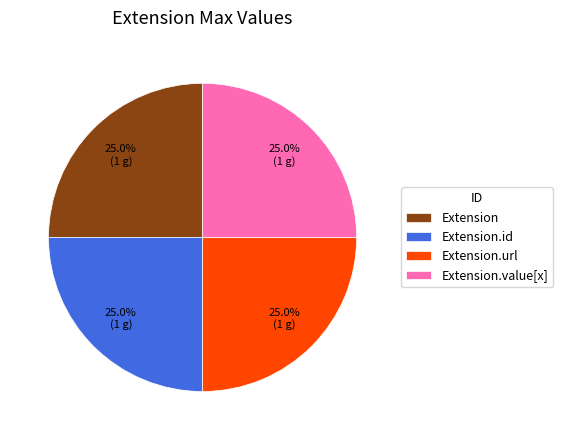

How many segments does this pie chart have?

4